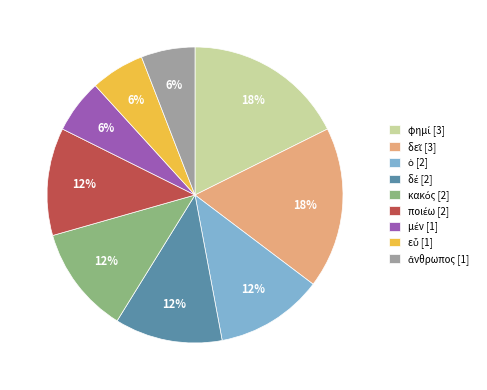

To the nearest percent, what is the average slice percentage?

11%